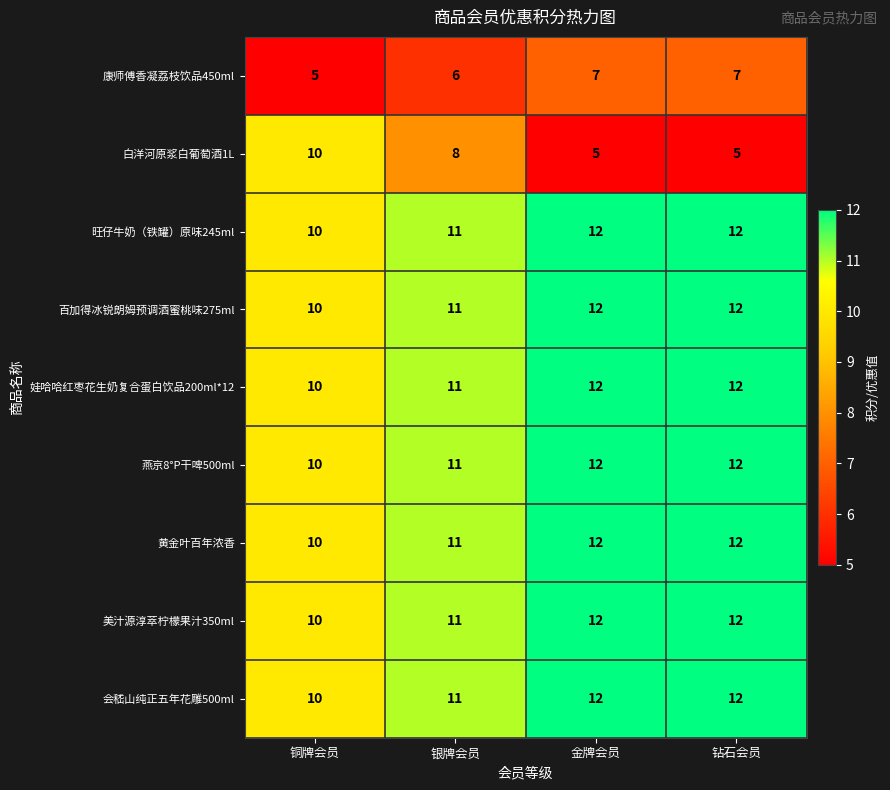

Count the number of categories in the chart.

4